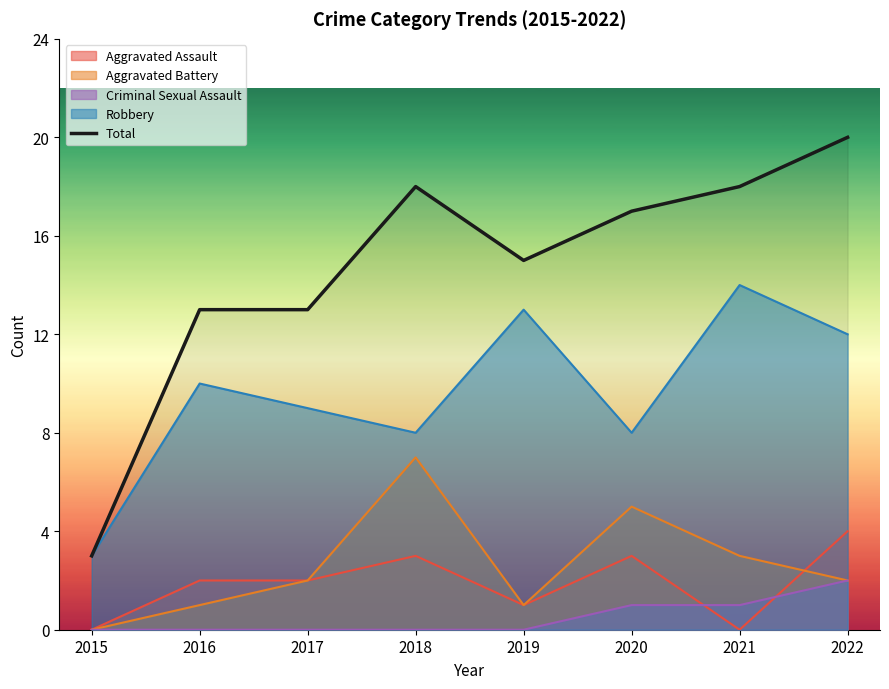

Which label corresponds to the smallest value in the chart?

2015